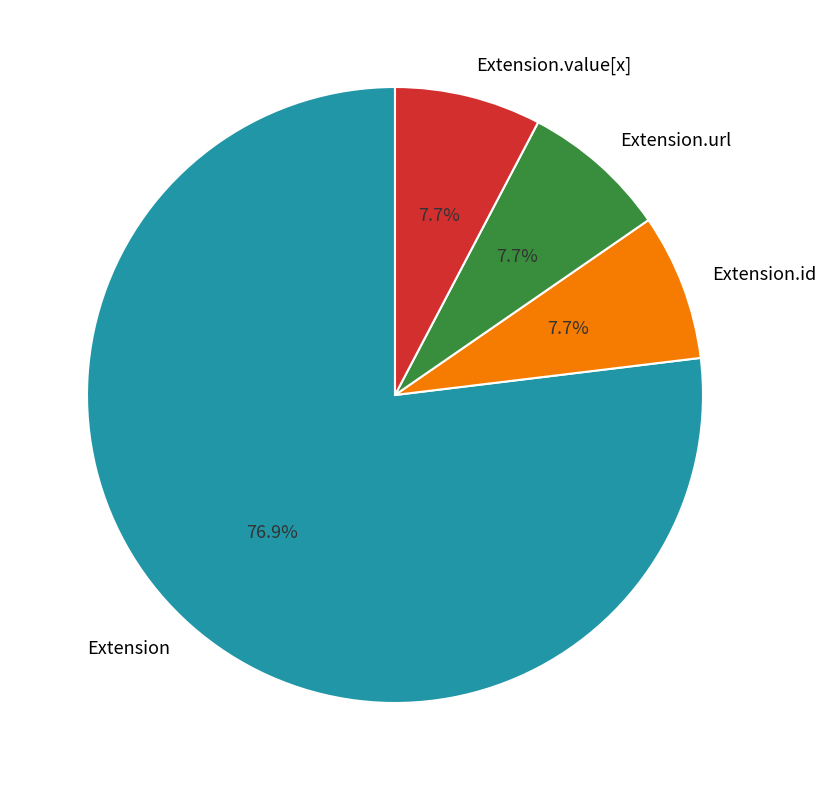

Is there any slice that represents more than half of the pie?

Yes